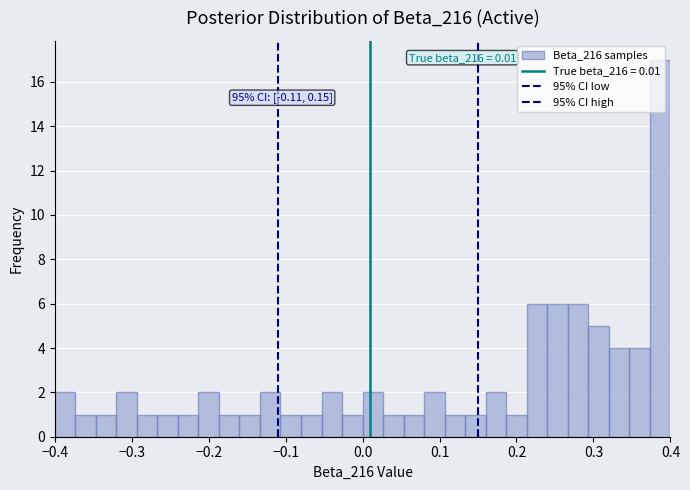

Read against the x-axis, roughly where is the centre of the tallest bar?

0.39